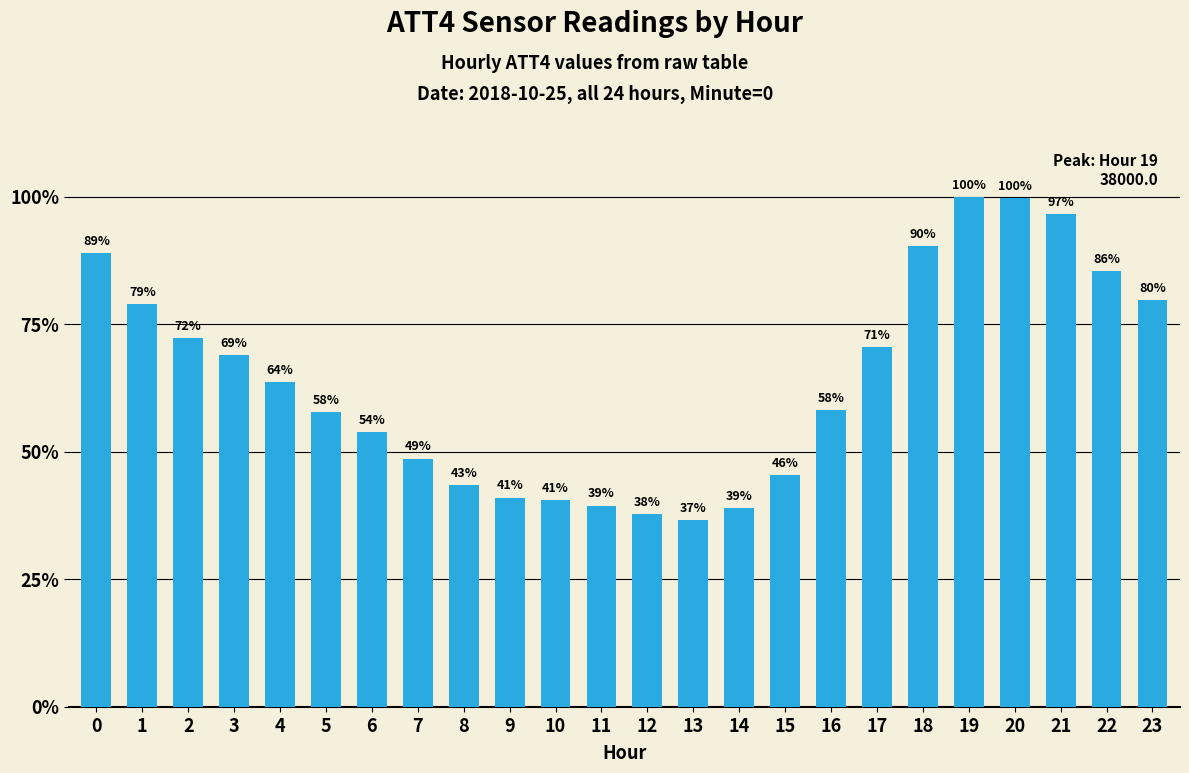

Which has a higher value, 7 or 9?

7